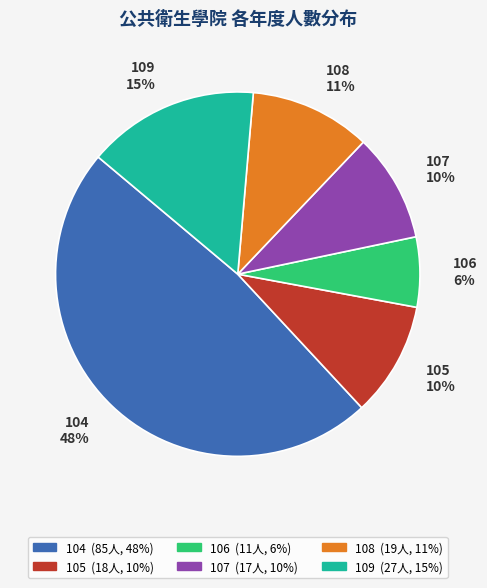

To the nearest percent, what is the difference between the largest and smallest slice percentages?

42%